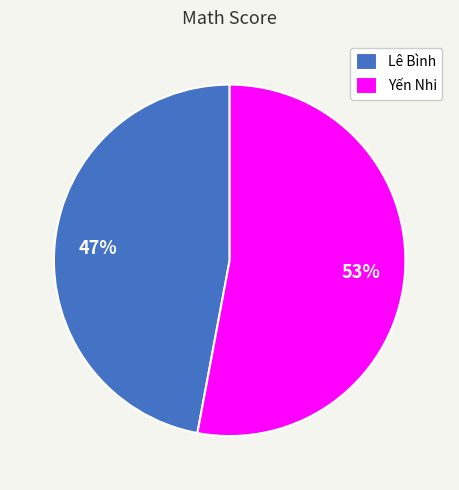

Does Lê Bình represent more than half of the total?

No